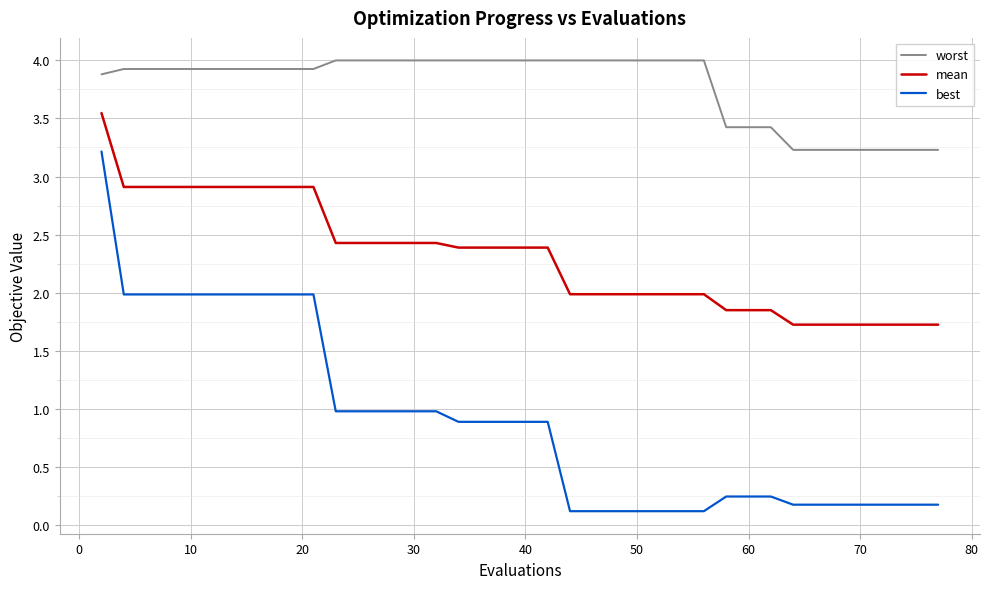

What is the maximum value shown in the chart?

4.0